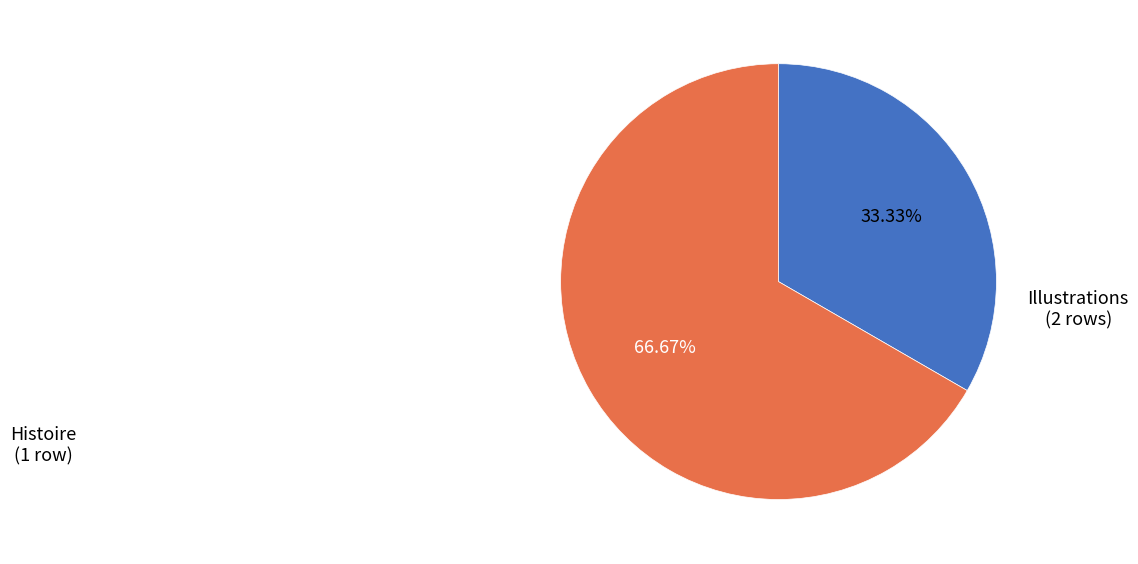

Rank the categories by value from highest to lowest.

Illustrations, Histoire